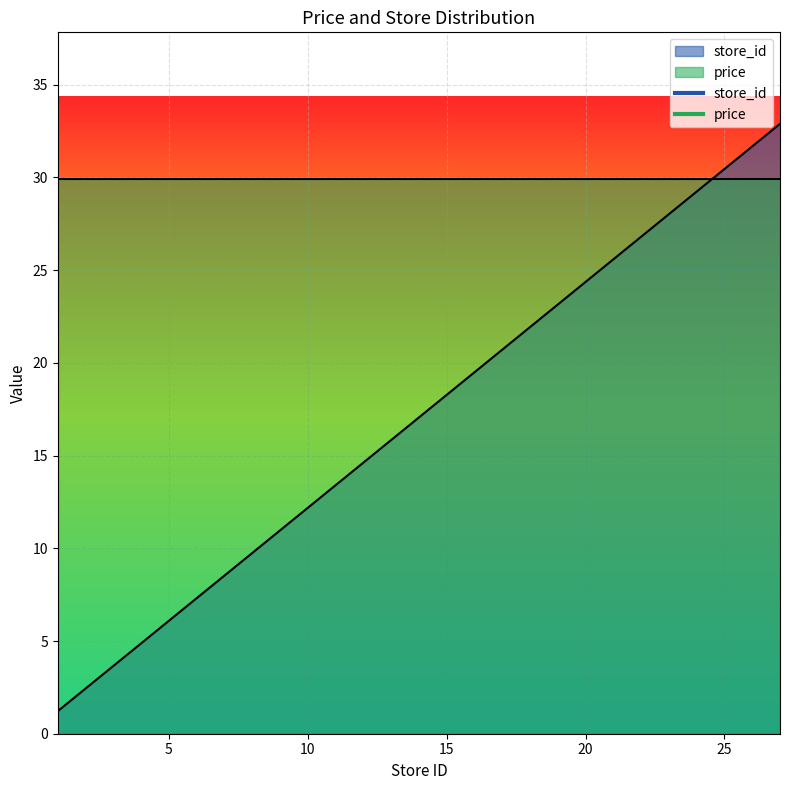

List the series in order of their peak value, highest first.

store_id, price